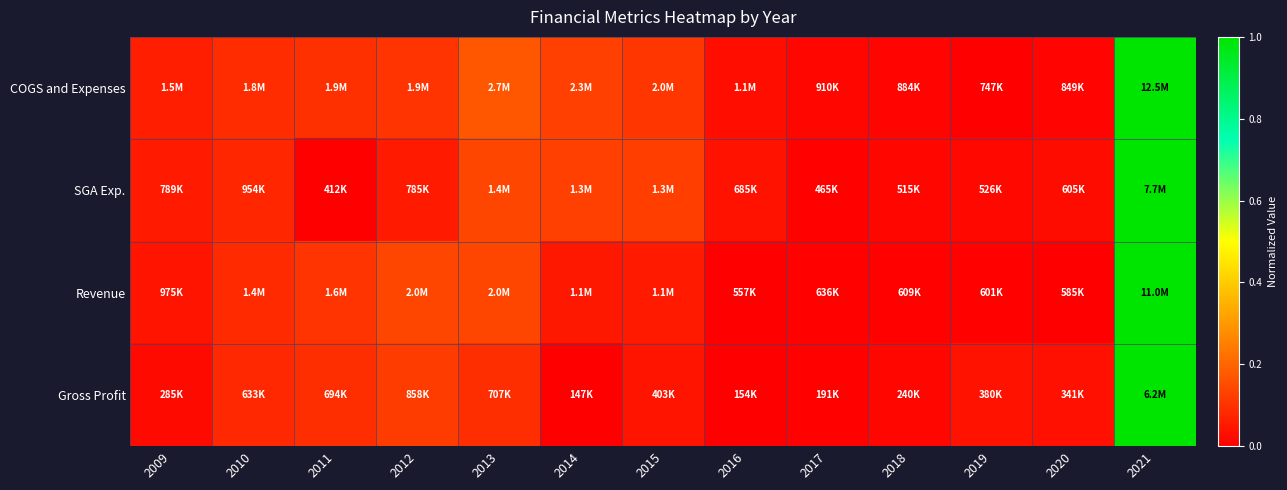

Which series has the widest spread of values?

COGS and Expenses